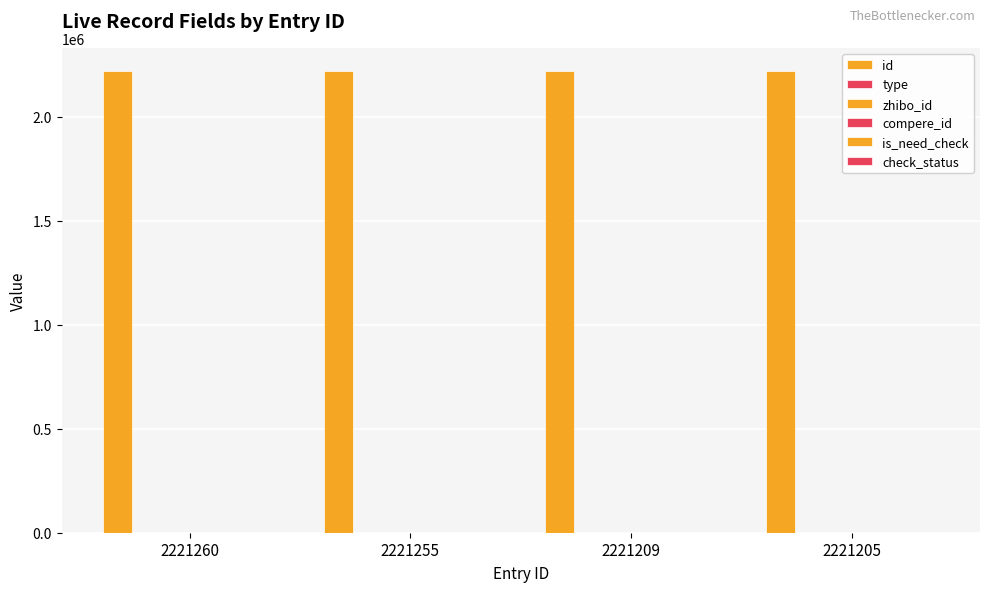

At which label does compere_id reach its peak?

2221260